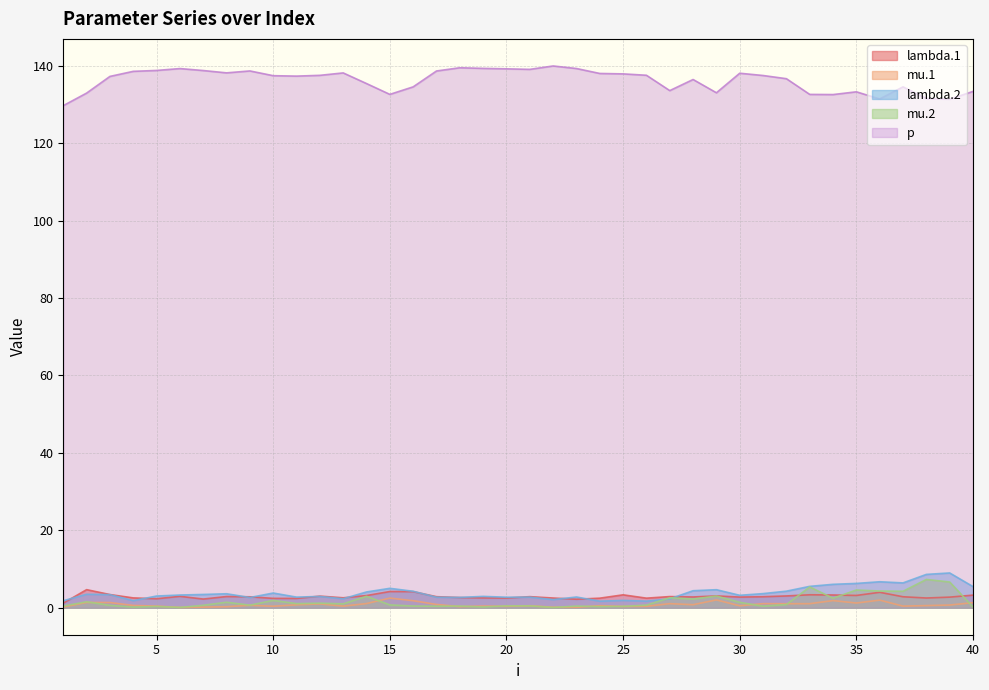

What value does the lambda.2 series have at 8?

3.6